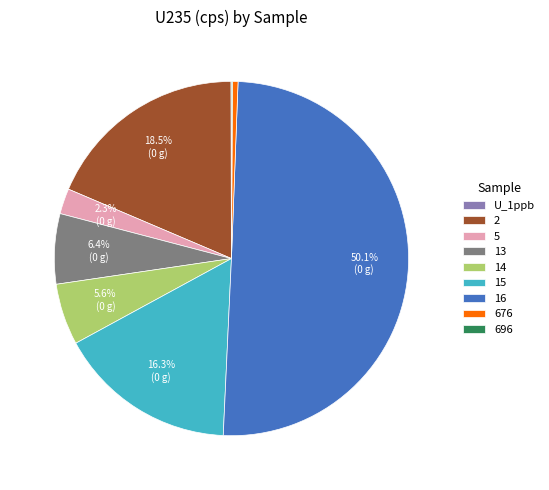

What portion of the pie excludes 2?

81.5%